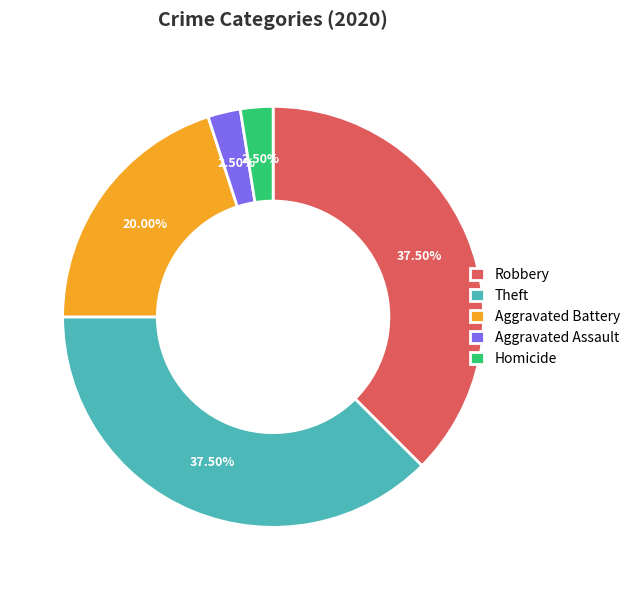

Which has a higher value, Aggravated Assault or Robbery?

Robbery